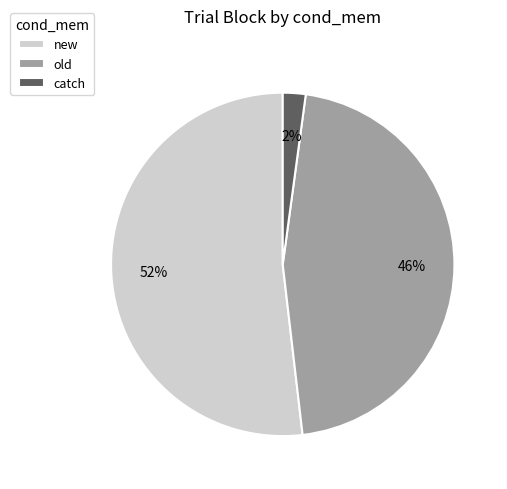

To the nearest percent, what percentage of the pie is old?

46%